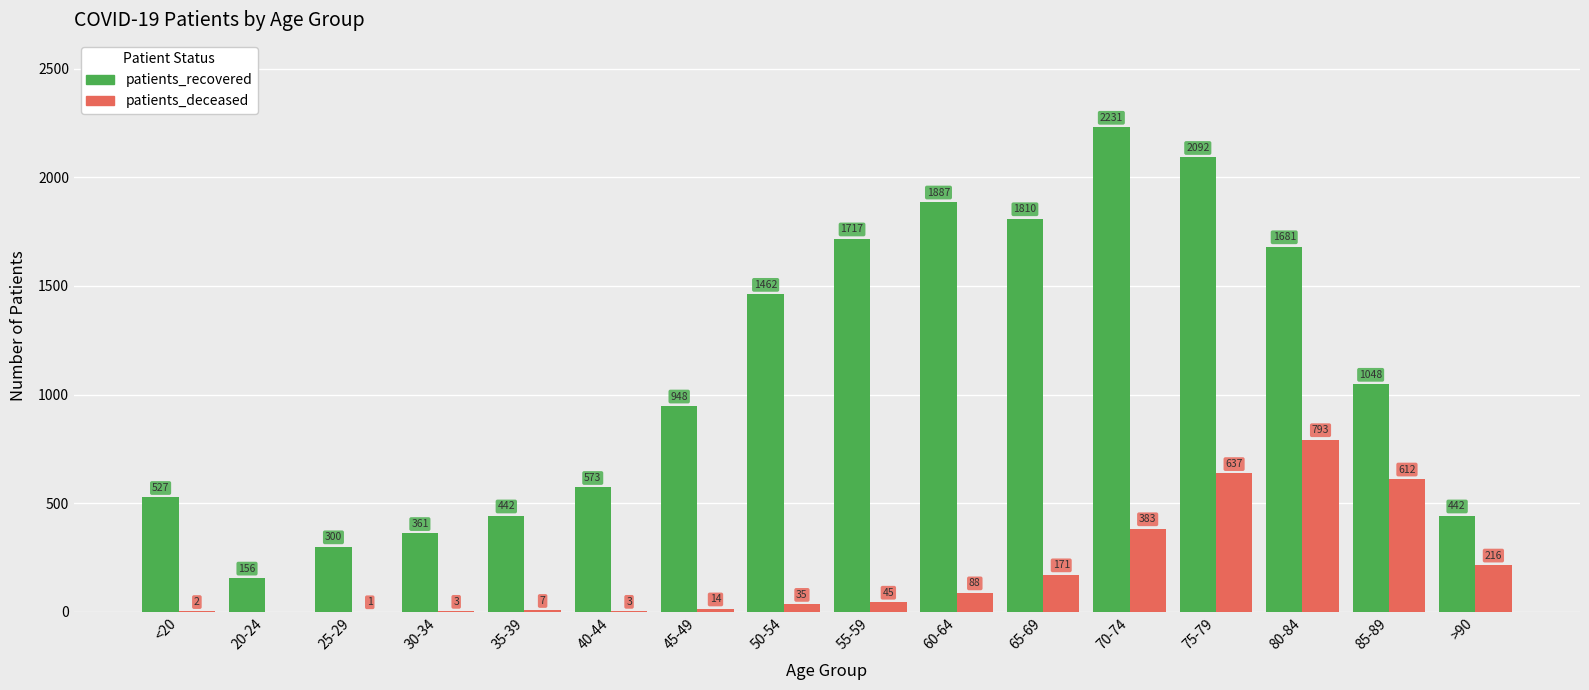

The patients_recovered series shows 3954 at 70-74. True or false?

False